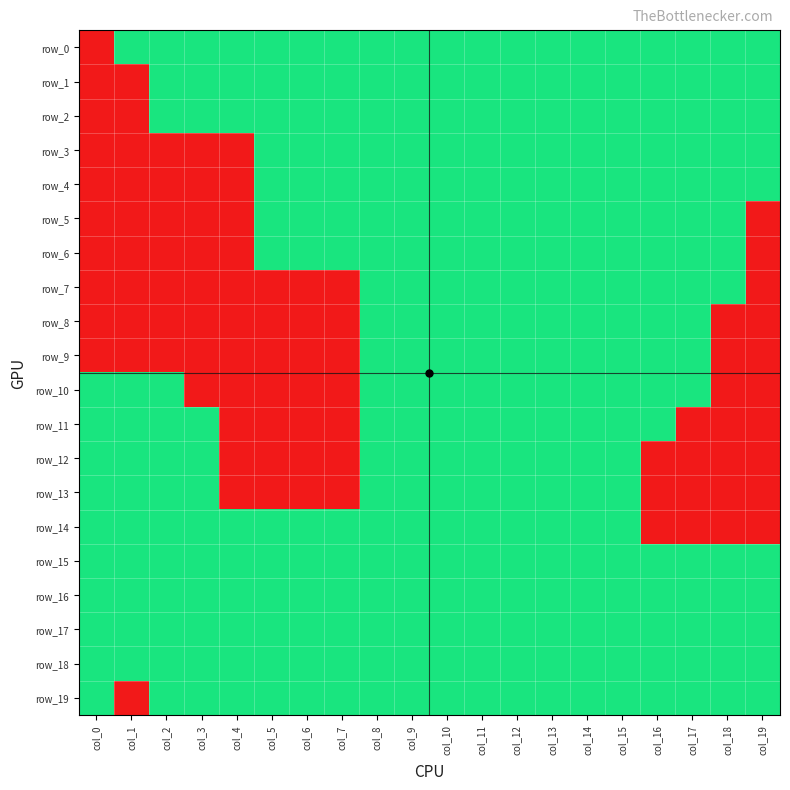

Reading left to right, list all the values displayed in this chart.

row_0: col_0=-1	col_1=1	col_2=1	col_3=1	col_4=1	col_5=1	col_6=1	col_7=1	col_8=1	col_9=1	col_10=1	col_11=1	col_12=1	col_13=1	col_14=1	col_15=1	col_16=1	col_17=1	col_18=1	col_19=1
row_1: col_0=-1	col_1=-1	col_2=1	col_3=1	col_4=1	col_5=1	col_6=1	col_7=1	col_8=1	col_9=1	col_10=1	col_11=1	col_12=1	col_13=1	col_14=1	col_15=1	col_16=1	col_17=1	col_18=1	col_19=1
row_2: col_0=-1	col_1=-1	col_2=1	col_3=1	col_4=1	col_5=1	col_6=1	col_7=1	col_8=1	col_9=1	col_10=1	col_11=1	col_12=1	col_13=1	col_14=1	col_15=1	col_16=1	col_17=1	col_18=1	col_19=1
row_3: col_0=-1	col_1=-1	col_2=-1	col_3=-1	col_4=-1	col_5=1	col_6=1	col_7=1	col_8=1	col_9=1	col_10=1	col_11=1	col_12=1	col_13=1	col_14=1	col_15=1	col_16=1	col_17=1	col_18=1	col_19=1
row_4: col_0=-1	col_1=-1	col_2=-1	col_3=-1	col_4=-1	col_5=1	col_6=1	col_7=1	col_8=1	col_9=1	col_10=1	col_11=1	col_12=1	col_13=1	col_14=1	col_15=1	col_16=1	col_17=1	col_18=1	col_19=1
row_5: col_0=-1	col_1=-1	col_2=-1	col_3=-1	col_4=-1	col_5=1	col_6=1	col_7=1	col_8=1	col_9=1	col_10=1	col_11=1	col_12=1	col_13=1	col_14=1	col_15=1	col_16=1	col_17=1	col_18=1	col_19=-1
row_6: col_0=-1	col_1=-1	col_2=-1	col_3=-1	col_4=-1	col_5=1	col_6=1	col_7=1	col_8=1	col_9=1	col_10=1	col_11=1	col_12=1	col_13=1	col_14=1	col_15=1	col_16=1	col_17=1	col_18=1	col_19=-1
row_7: col_0=-1	col_1=-1	col_2=-1	col_3=-1	col_4=-1	col_5=-1	col_6=-1	col_7=-1	col_8=1	col_9=1	col_10=1	col_11=1	col_12=1	col_13=1	col_14=1	col_15=1	col_16=1	col_17=1	col_18=1	col_19=-1
row_8: col_0=-1	col_1=-1	col_2=-1	col_3=-1	col_4=-1	col_5=-1	col_6=-1	col_7=-1	col_8=1	col_9=1	col_10=1	col_11=1	col_12=1	col_13=1	col_14=1	col_15=1	col_16=1	col_17=1	col_18=-1	col_19=-1
row_9: col_0=-1	col_1=-1	col_2=-1	col_3=-1	col_4=-1	col_5=-1	col_6=-1	col_7=-1	col_8=1	col_9=1	col_10=1	col_11=1	col_12=1	col_13=1	col_14=1	col_15=1	col_16=1	col_17=1	col_18=-1	col_19=-1
row_10: col_0=1	col_1=1	col_2=1	col_3=-1	col_4=-1	col_5=-1	col_6=-1	col_7=-1	col_8=1	col_9=1	col_10=1	col_11=1	col_12=1	col_13=1	col_14=1	col_15=1	col_16=1	col_17=1	col_18=-1	col_19=-1
row_11: col_0=1	col_1=1	col_2=1	col_3=1	col_4=-1	col_5=-1	col_6=-1	col_7=-1	col_8=1	col_9=1	col_10=1	col_11=1	col_12=1	col_13=1	col_14=1	col_15=1	col_16=1	col_17=-1	col_18=-1	col_19=-1
row_12: col_0=1	col_1=1	col_2=1	col_3=1	col_4=-1	col_5=-1	col_6=-1	col_7=-1	col_8=1	col_9=1	col_10=1	col_11=1	col_12=1	col_13=1	col_14=1	col_15=1	col_16=-1	col_17=-1	col_18=-1	col_19=-1
row_13: col_0=1	col_1=1	col_2=1	col_3=1	col_4=-1	col_5=-1	col_6=-1	col_7=-1	col_8=1	col_9=1	col_10=1	col_11=1	col_12=1	col_13=1	col_14=1	col_15=1	col_16=-1	col_17=-1	col_18=-1	col_19=-1
row_14: col_0=1	col_1=1	col_2=1	col_3=1	col_4=1	col_5=1	col_6=1	col_7=1	col_8=1	col_9=1	col_10=1	col_11=1	col_12=1	col_13=1	col_14=1	col_15=1	col_16=-1	col_17=-1	col_18=-1	col_19=-1
row_15: col_0=1	col_1=1	col_2=1	col_3=1	col_4=1	col_5=1	col_6=1	col_7=1	col_8=1	col_9=1	col_10=1	col_11=1	col_12=1	col_13=1	col_14=1	col_15=1	col_16=1	col_17=1	col_18=1	col_19=1
row_16: col_0=1	col_1=1	col_2=1	col_3=1	col_4=1	col_5=1	col_6=1	col_7=1	col_8=1	col_9=1	col_10=1	col_11=1	col_12=1	col_13=1	col_14=1	col_15=1	col_16=1	col_17=1	col_18=1	col_19=1
row_17: col_0=1	col_1=1	col_2=1	col_3=1	col_4=1	col_5=1	col_6=1	col_7=1	col_8=1	col_9=1	col_10=1	col_11=1	col_12=1	col_13=1	col_14=1	col_15=1	col_16=1	col_17=1	col_18=1	col_19=1
row_18: col_0=1	col_1=1	col_2=1	col_3=1	col_4=1	col_5=1	col_6=1	col_7=1	col_8=1	col_9=1	col_10=1	col_11=1	col_12=1	col_13=1	col_14=1	col_15=1	col_16=1	col_17=1	col_18=1	col_19=1
row_19: col_0=1	col_1=-1	col_2=1	col_3=1	col_4=1	col_5=1	col_6=1	col_7=1	col_8=1	col_9=1	col_10=1	col_11=1	col_12=1	col_13=1	col_14=1	col_15=1	col_16=1	col_17=1	col_18=1	col_19=1